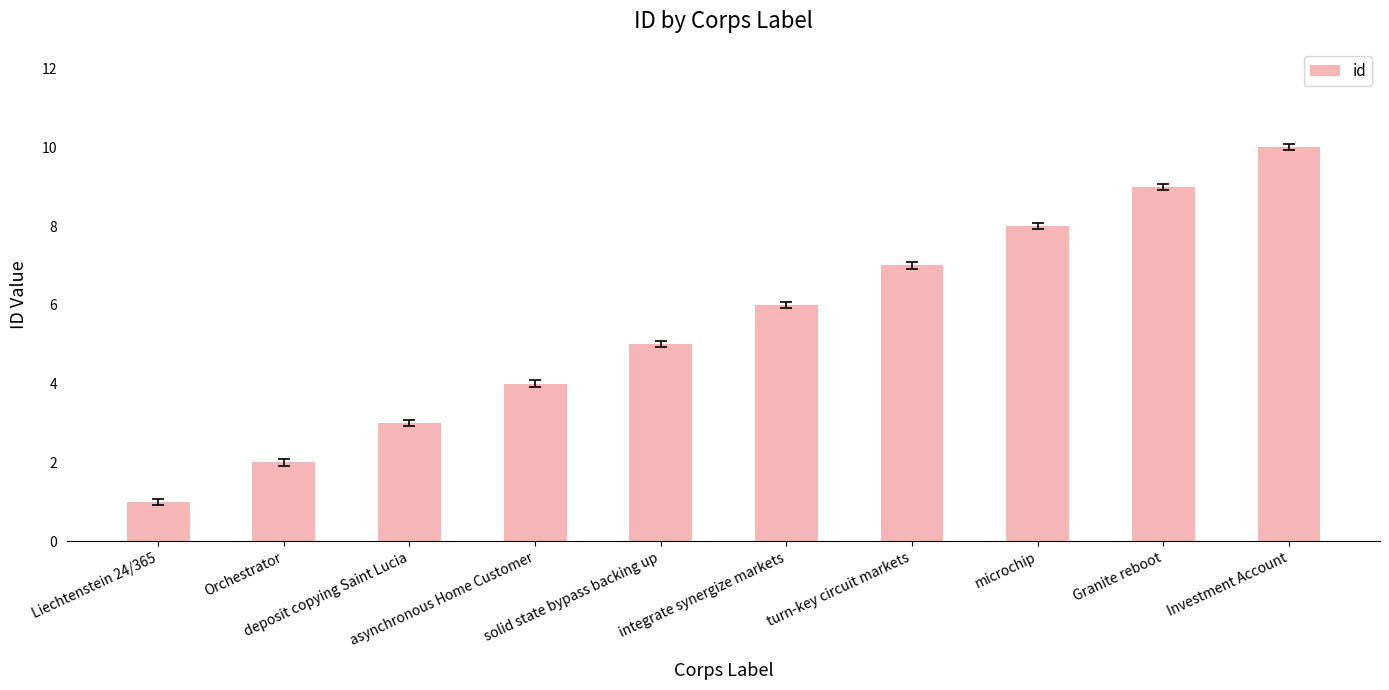

What is the difference between the maximum and minimum values?

9